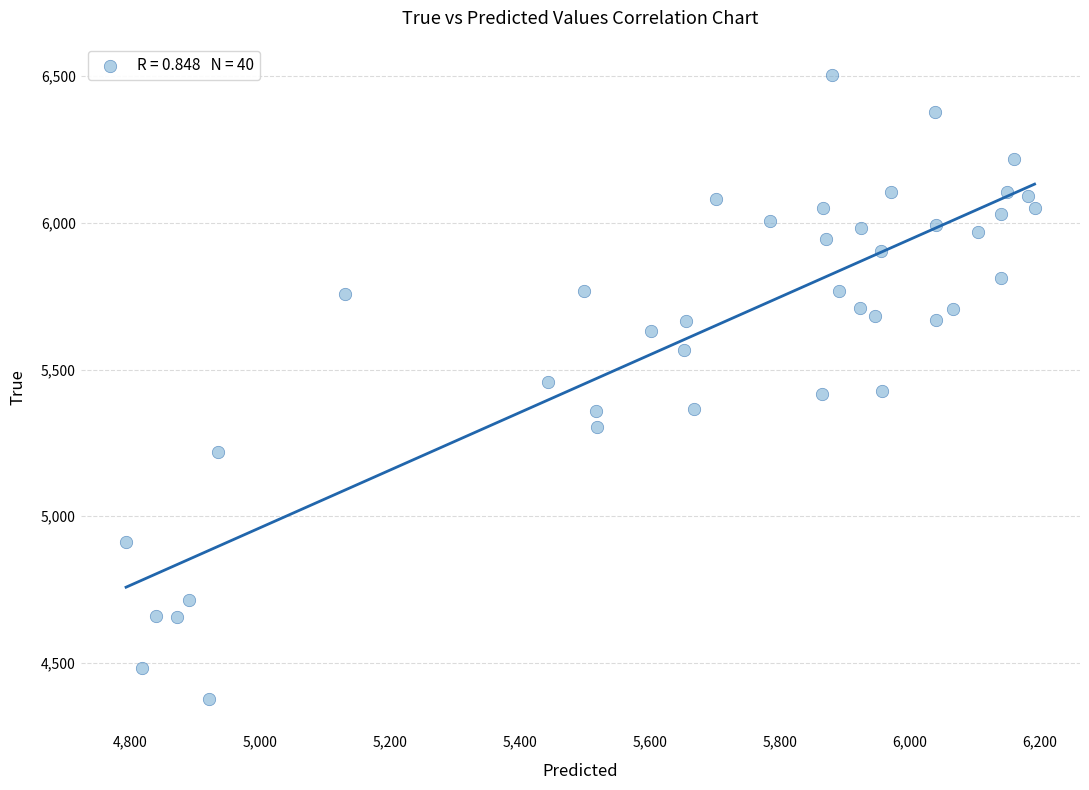

What is the range of Y values (max minus min)?

2128